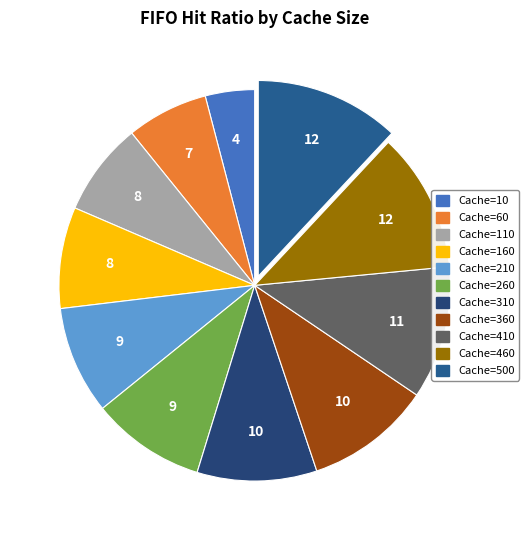

To the nearest percent, what is the difference between the largest and smallest slice percentages?

8%